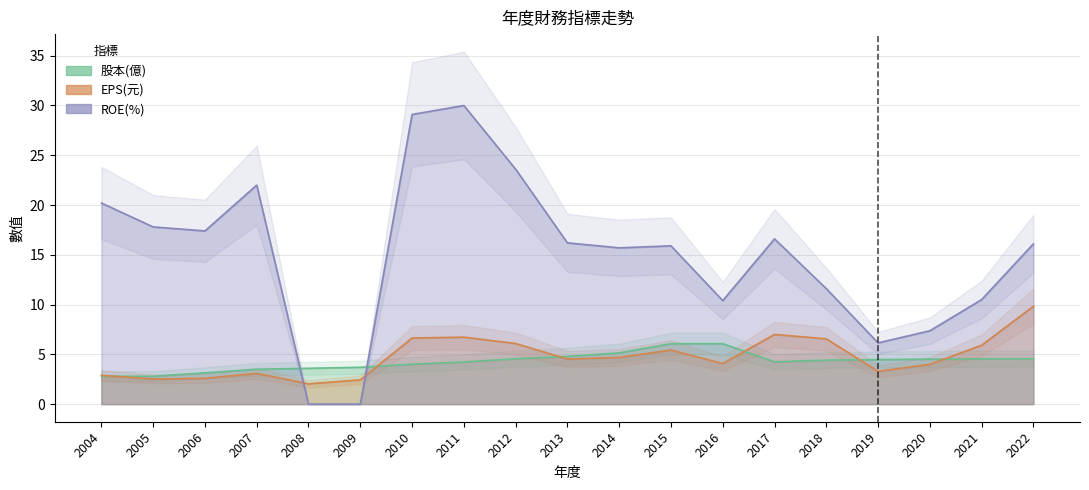

What is the difference between the highest and lowest values at 2007?

18.9